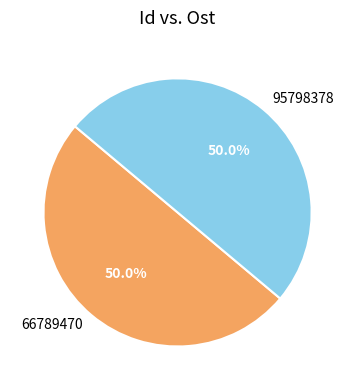

The 95798378 slice represents 50% of the pie. True or false?

True